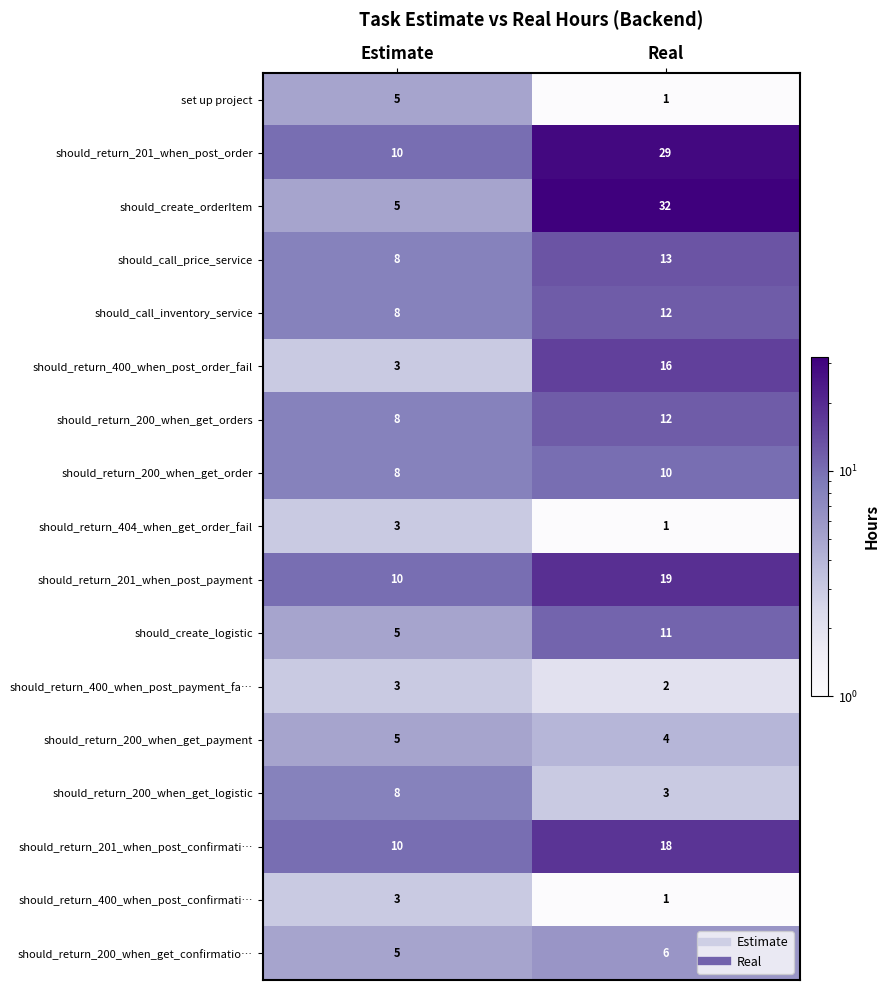

The should_return_201_when_post_confirmati… series shows 10 at Estimate. True or false?

True